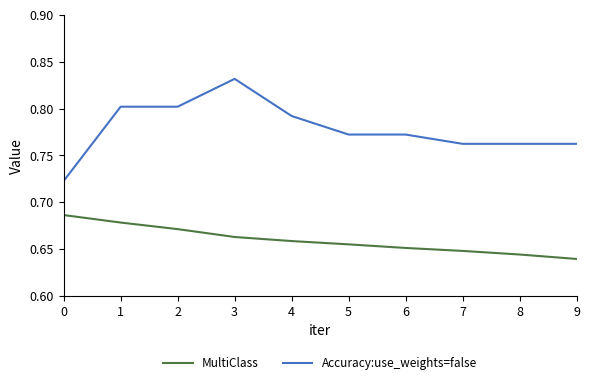

Rank the series by their maximum value, from highest to lowest.

Accuracy:use_weights=false, MultiClass